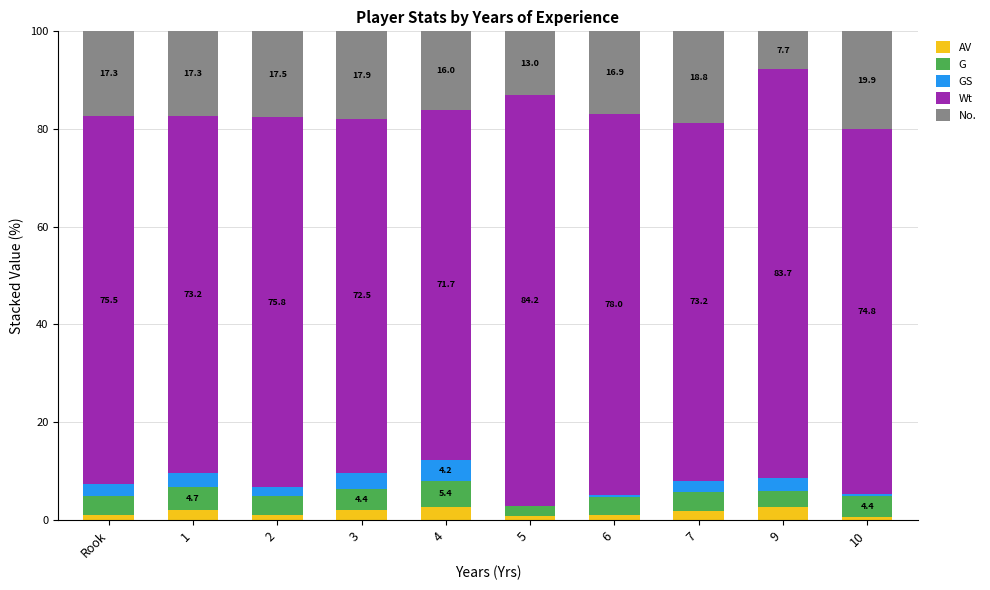

What is the total value across all series at 9?

100.0